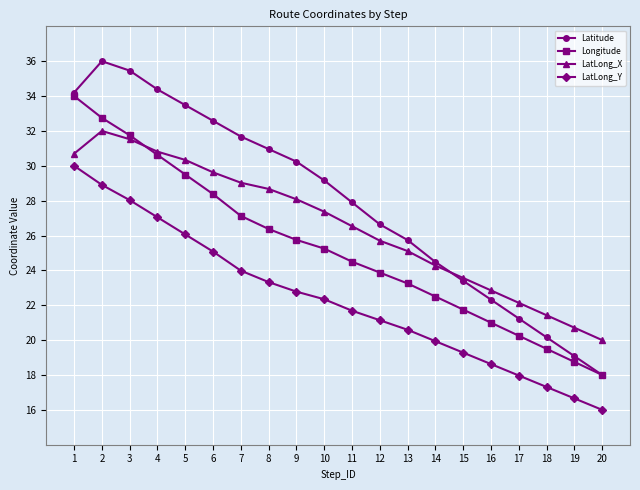

Rank the series by their maximum value, from highest to lowest.

Latitude, Longitude, LatLong_X, LatLong_Y